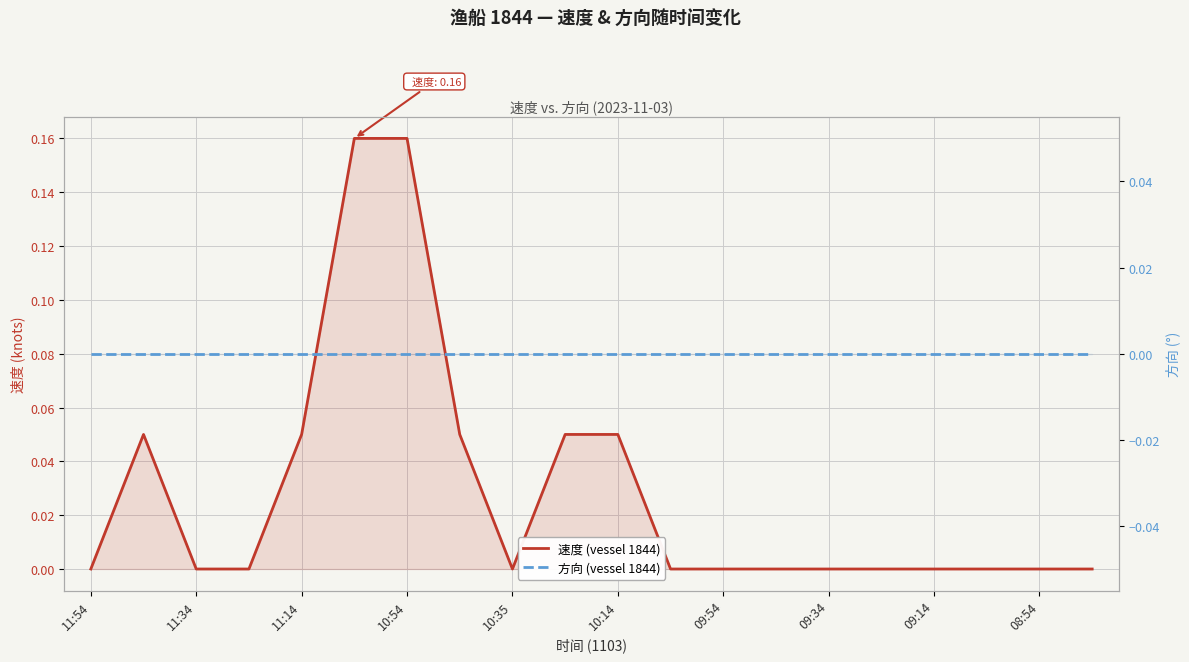

What is the label of the 9th point from the left?

10:35